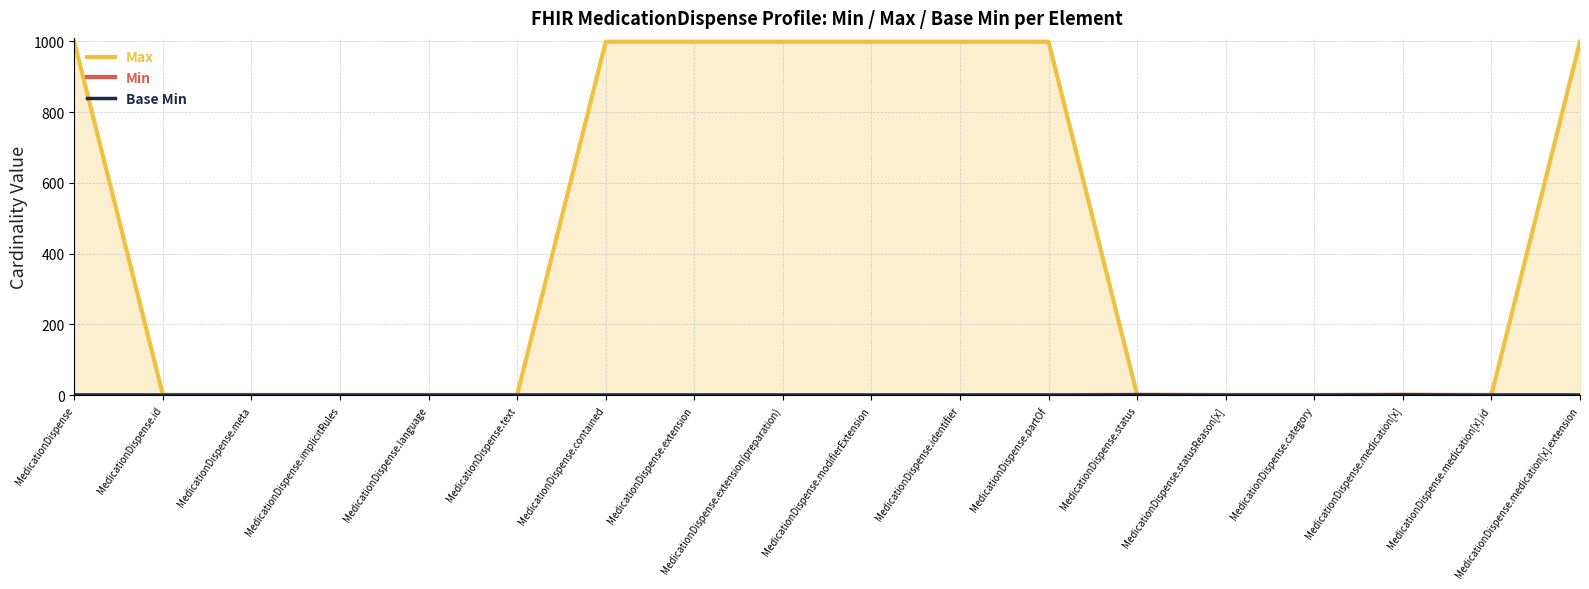

What is the label of the 7th point from the right?

MedicationDispense.partOf